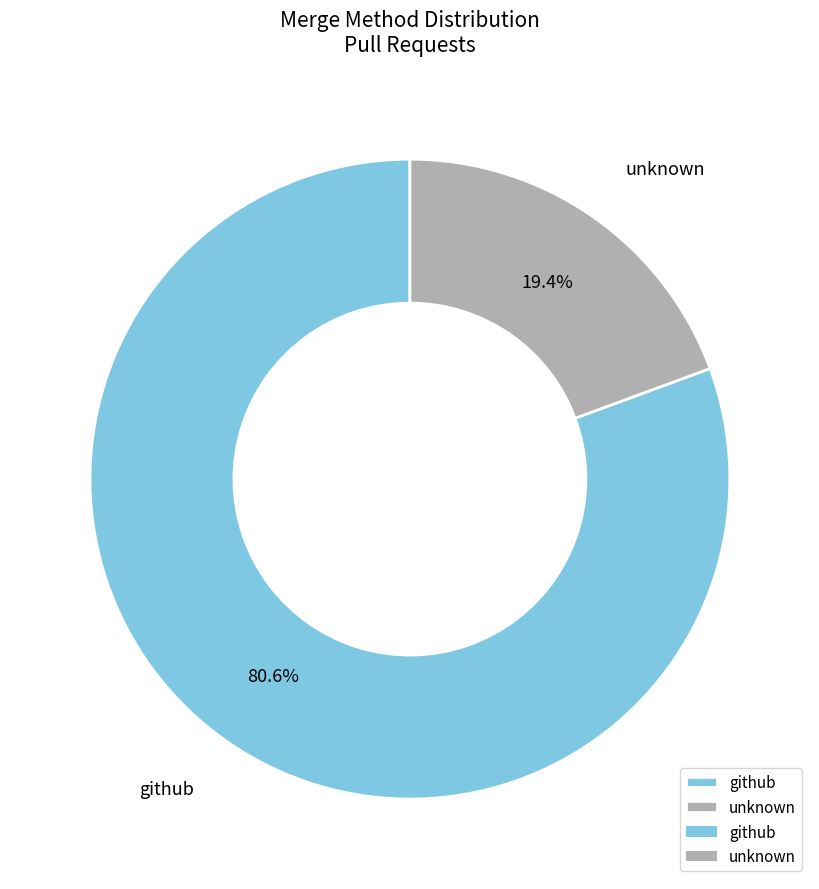

Rank the categories by value from highest to lowest.

github, unknown